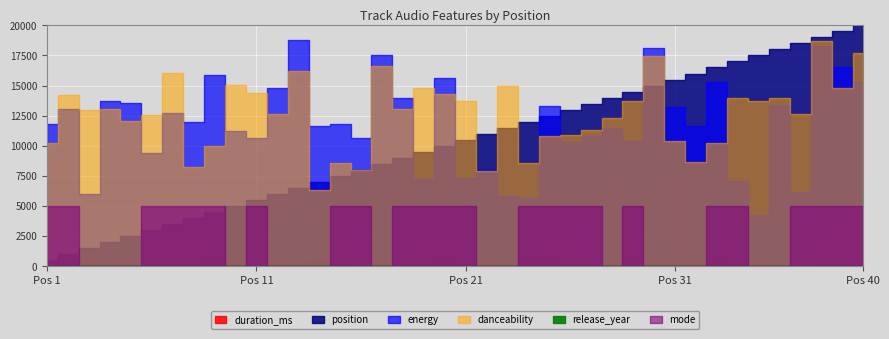

Reading left to right, list all the values displayed in this chart.

duration_ms: 1=355867.0	2=204116.0	3=227216.0	4=243093.0	5=184227.0	6=188541.0	7=174721.0	8=219173.0	9=335600.0	10=274284.0	11=170413.0	12=220067.0	13=249000.0	14=325829.0	15=235867.0	16=84173.0	17=264413.0	18=176160.0	19=170240.0	20=245031.0	21=205946.0	22=244730.0	23=282931.0	24=266773.0	25=273659.0	26=196200.0	27=163588.0	28=188519.0	29=248493.0	30=159000.0	31=167303.0	32=249280.0	33=251347.0	34=215979.0	35=187504.0	36=243667.0	37=110347.0	38=225253.0	39=187533.0	40=182736.0
position: 1=1.0	2=2.0	3=3.0	4=4.0	5=5.0	6=6.0	7=7.0	8=8.0	9=9.0	10=10.0	11=11.0	12=12.0	13=13.0	14=14.0	15=15.0	16=16.0	17=17.0	18=18.0	19=19.0	20=20.0	21=21.0	22=22.0	23=23.0	24=24.0	25=25.0	26=26.0	27=27.0	28=28.0	29=29.0	30=30.0	31=31.0	32=32.0	33=33.0	34=34.0	35=35.0	36=36.0	37=37.0	38=38.0	39=39.0	40=40.0
energy: 1=0.6	2=0.7	3=0.3	4=0.7	5=0.7	6=0.5	7=0.6	8=0.6	9=0.8	10=0.6	11=0.5	12=0.7	13=0.9	14=0.6	15=0.6	16=0.5	17=0.9	18=0.7	19=0.4	20=0.8	21=0.4	22=0.4	23=0.3	24=0.3	25=0.7	26=0.5	27=0.5	28=0.6	29=0.5	30=0.9	31=0.7	32=0.6	33=0.8	34=0.4	35=0.2	36=0.7	37=0.3	38=0.9	39=0.8	40=0.8
danceability: 1=0.5	2=0.7	3=0.7	4=0.7	5=0.6	6=0.6	7=0.8	8=0.4	9=0.5	10=0.8	11=0.7	12=0.6	13=0.8	14=0.3	15=0.4	16=0.4	17=0.8	18=0.7	19=0.7	20=0.7	21=0.7	22=0.4	23=0.7	24=0.4	25=0.5	26=0.5	27=0.6	28=0.6	29=0.7	30=0.9	31=0.5	32=0.4	33=0.5	34=0.7	35=0.7	36=0.7	37=0.6	38=0.9	39=0.7	40=0.9
release_year: 1=2019.0	2=2019.0	3=2021.0	4=2006.0	5=2021.0	6=2021.0	7=2019.0	8=1978.0	9=2019.0	10=2019.0	11=2019.0	12=1982.0	13=2019.0	14=2021.0	15=2019.0	16=2021.0	17=2019.0	18=1997.0	19=2018.0	20=2017.0	21=2018.0	22=2019.0	23=2020.0	24=2000.0	25=2019.0	26=1982.0	27=2020.0	28=2021.0	29=2000.0	30=2017.0	31=2022.0	32=2021.0	33=1975.0	34=2020.0	35=2021.0	36=2020.0	37=2019.0	38=2020.0	39=1995.0	40=2020.0
mode: 1=1.0	2=1.0	3=0.0	4=0.0	5=0.0	6=1.0	7=1.0	8=1.0	9=1.0	10=0.0	11=1.0	12=0.0	13=0.0	14=0.0	15=1.0	16=1.0	17=0.0	18=1.0	19=1.0	20=1.0	21=1.0	22=0.0	23=0.0	24=1.0	25=1.0	26=1.0	27=1.0	28=0.0	29=1.0	30=0.0	31=0.0	32=0.0	33=1.0	34=1.0	35=0.0	36=0.0	37=1.0	38=1.0	39=1.0	40=1.0